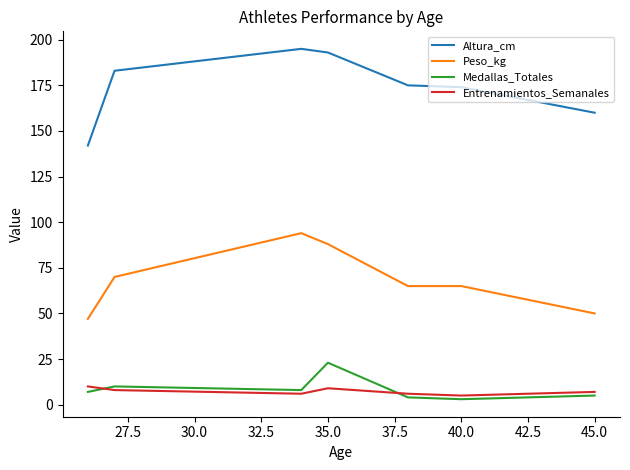

True or false: Peso_kg and Entrenamientos_Semanales intersect in this chart.

False